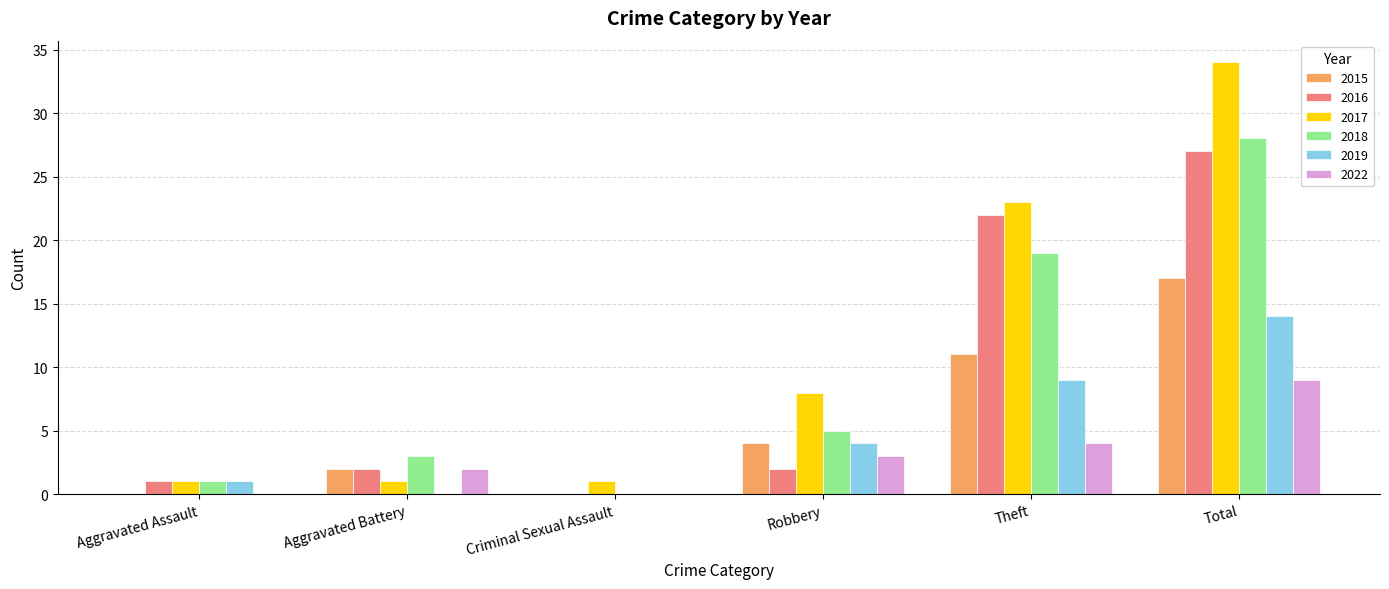

Which series has the largest total across all categories?

2017